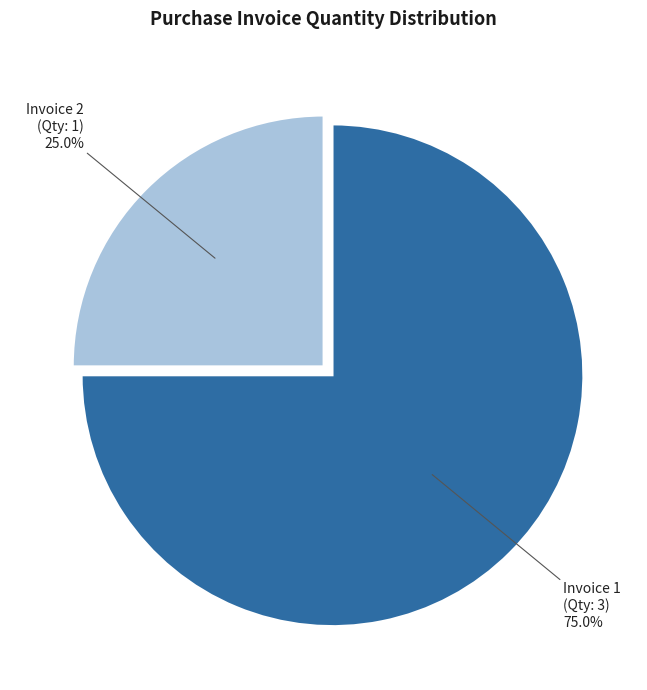

Combined, do Invoice 1 (Qty: 3) and Invoice 2 (Qty: 1) account for over 50%?

Yes